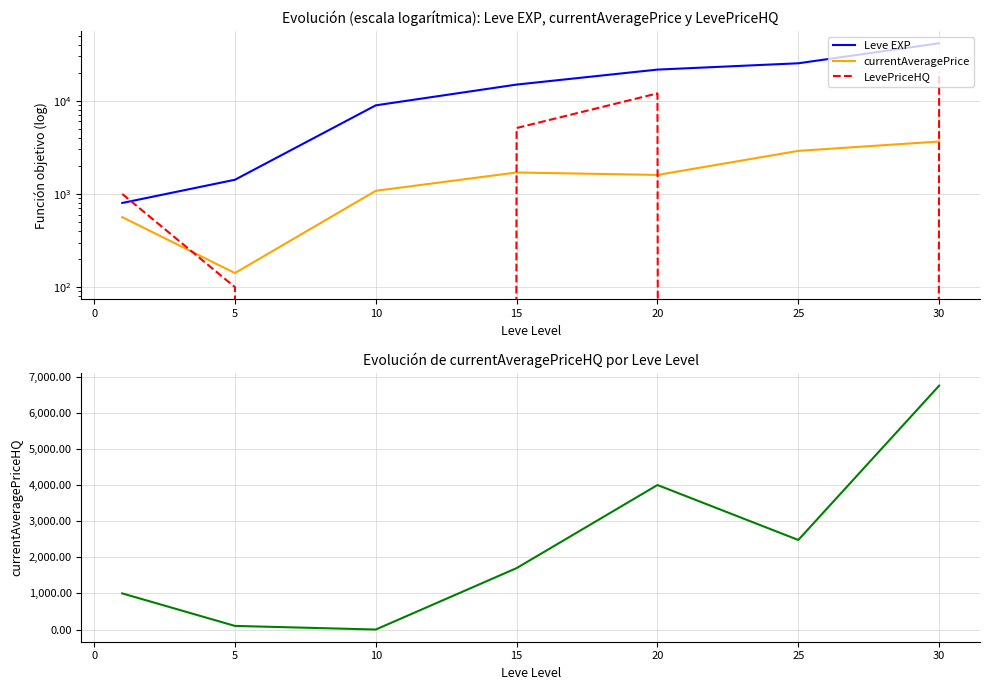

What is the value of the Leve EXP point at the 1st from the left?

800.0